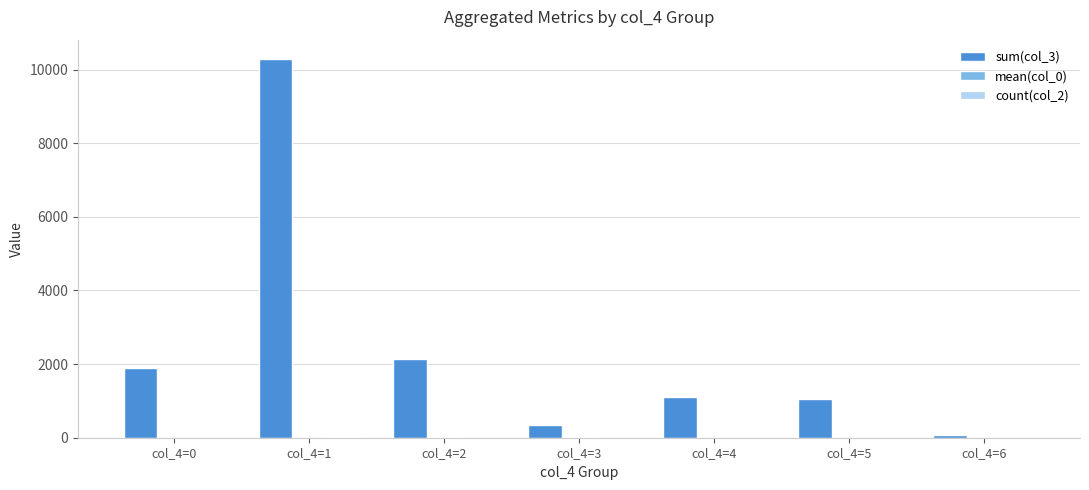

What is the maximum value shown in the chart?

10298.0